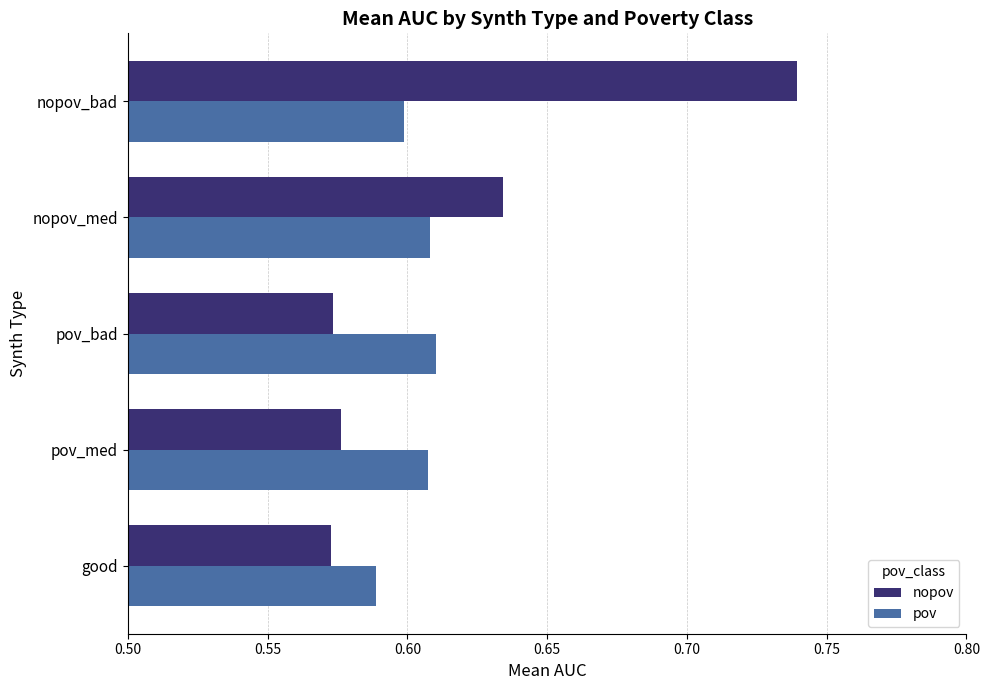

Which category has the highest value in the nopov series?

nopov_bad